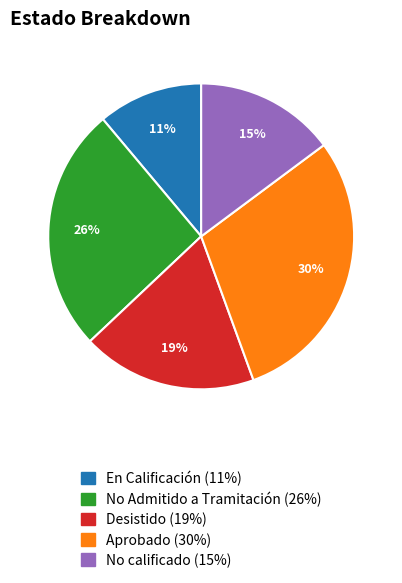

Is it true that No calificado is 15% of the pie?

True